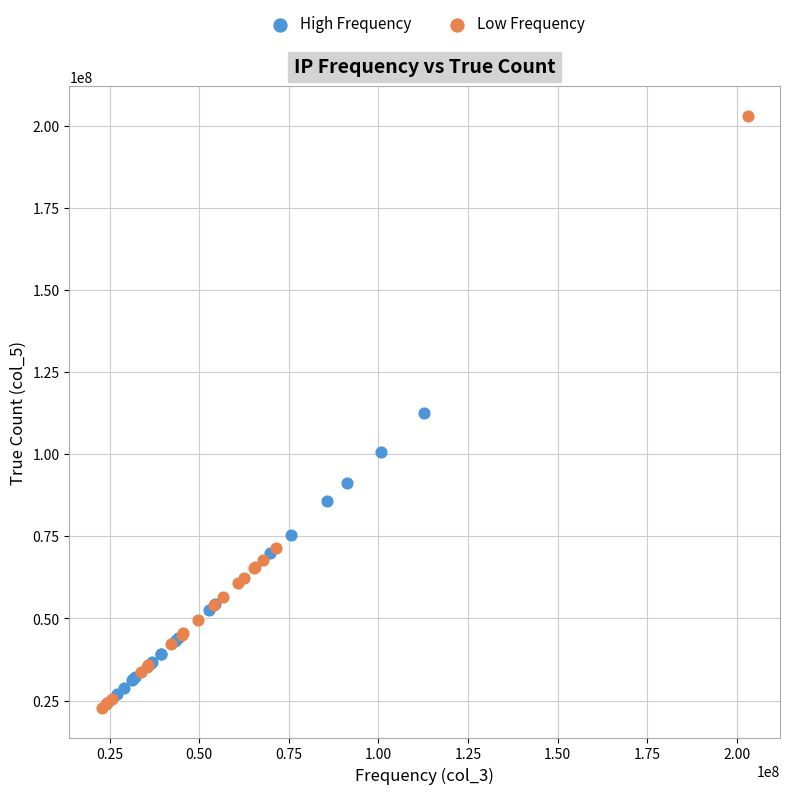

Which series has the largest Y range (max minus min)?

Low Frequency